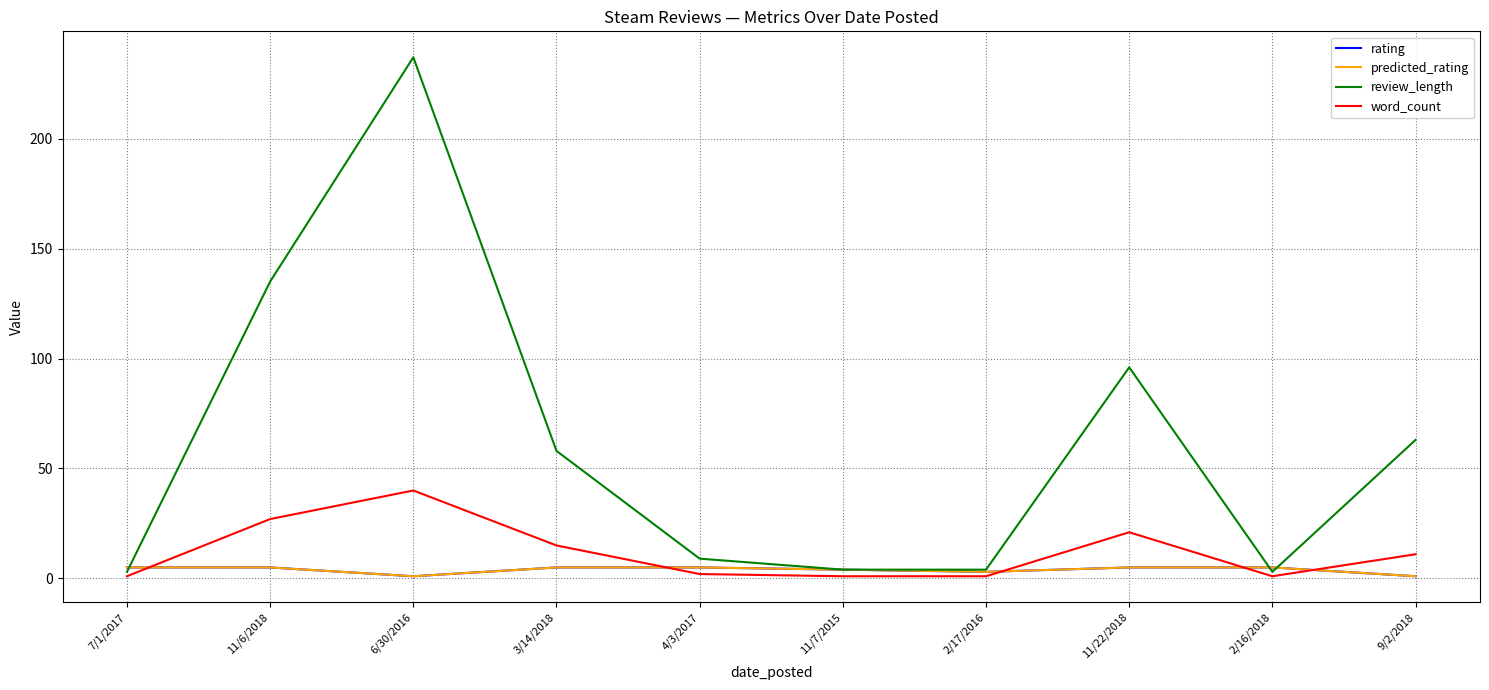

How many lines are shown in the chart?

4